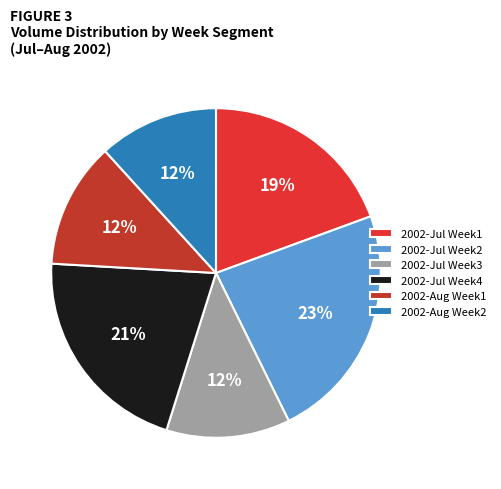

Is there a majority slice in this chart?

No